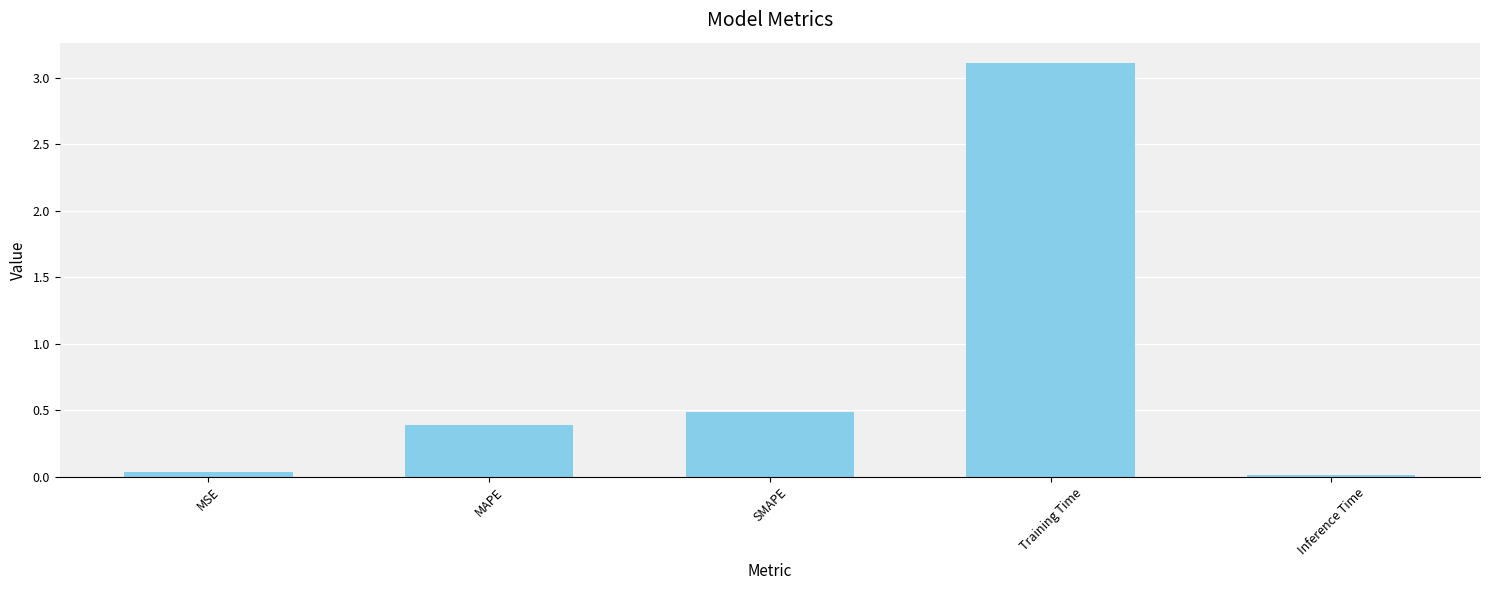

At which label is the value closest to 1?

SMAPE